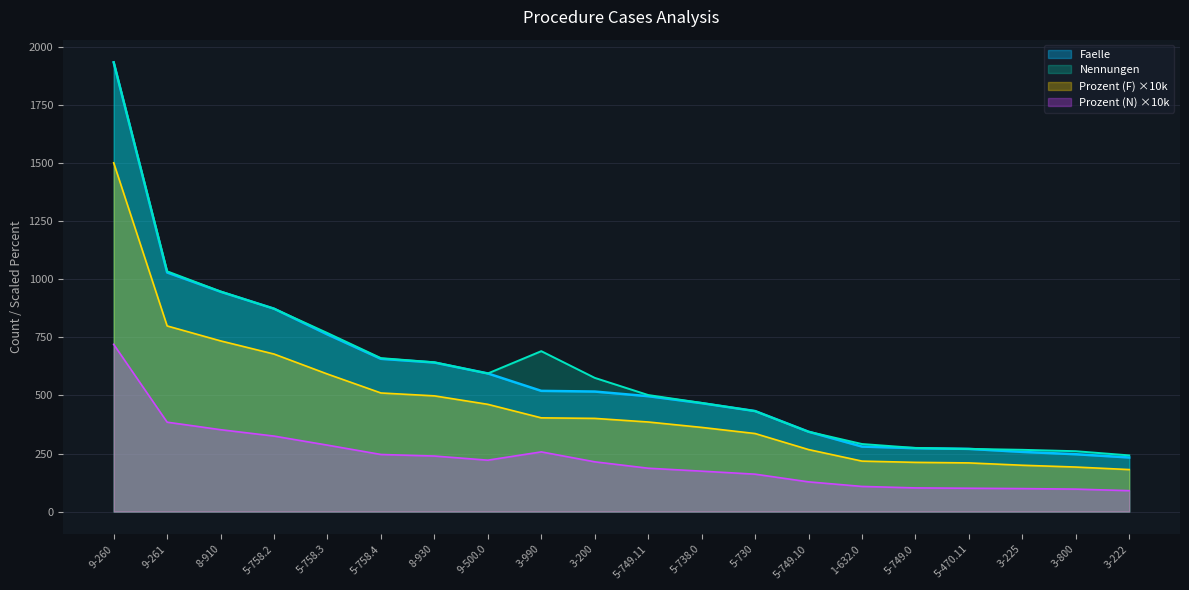

Reading left to right, what are all the values shown in this chart?

Faelle: 9-260=1935.0	9-261=1030.0	8-910=947.0	5-758.2=874.0	5-758.3=763.0	5-758.4=658.0	8-930=642.0	9-500.0=595.0	3-990=520.0	3-200=517.0	5-749.11=497.0	5-738.0=467.0	5-730=433.0	5-749.10=344.0	1-632.0=280.0	5-749.0=273.0	5-470.11=270.0	3-225=257.0	3-800=247.0	3-222=233.0
Nennungen: 9-260=1936.0	9-261=1035.0	8-910=948.0	5-758.2=874.0	5-758.3=769.0	5-758.4=661.0	8-930=643.0	9-500.0=595.0	3-990=691.0	3-200=576.0	5-749.11=502.0	5-738.0=468.0	5-730=433.0	5-749.10=344.0	1-632.0=291.0	5-749.0=274.0	5-470.11=270.0	3-225=266.0	3-800=260.0	3-222=242.0
Prozent (N): 9-260=720.3	9-261=385.1	8-910=352.7	5-758.2=325.2	5-758.3=286.1	5-758.4=245.9	8-930=239.2	9-500.0=221.4	3-990=257.1	3-200=214.3	5-749.11=186.8	5-738.0=174.1	5-730=161.1	5-749.10=128.0	1-632.0=108.3	5-749.0=101.9	5-470.11=100.5	3-225=99.0	3-800=96.7	3-222=90.0
Prozent (F): 9-260=1502.3	9-261=799.7	8-910=735.2	5-758.2=678.6	5-758.3=592.4	5-758.4=510.9	8-930=498.4	9-500.0=462.0	3-990=403.7	3-200=401.4	5-749.11=385.9	5-738.0=362.6	5-730=336.2	5-749.10=267.1	1-632.0=217.4	5-749.0=212.0	5-470.11=209.6	3-225=199.5	3-800=191.8	3-222=180.9